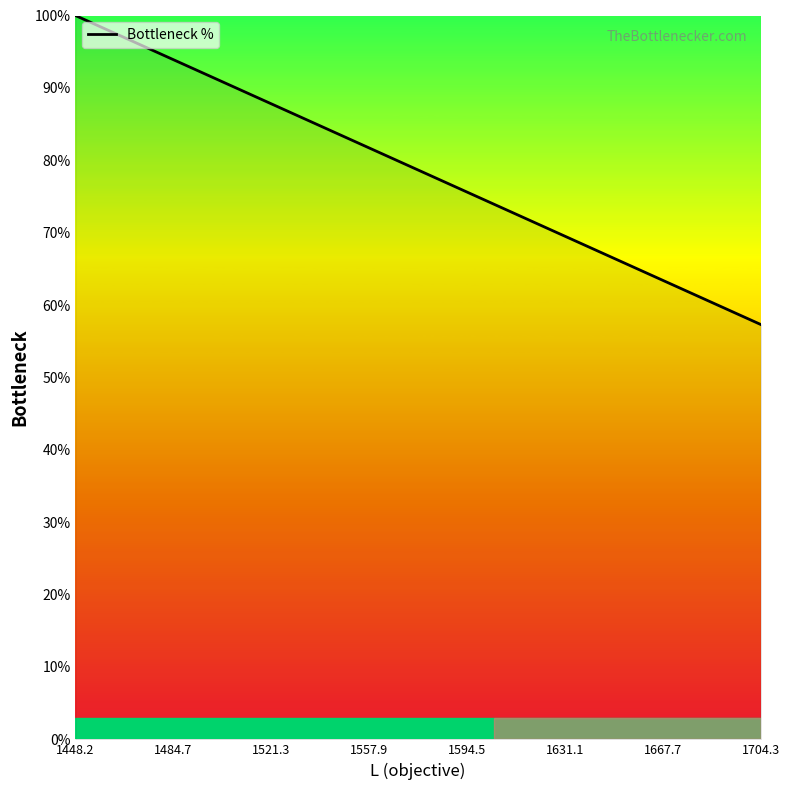

What is the difference between the maximum and minimum values?

42.7